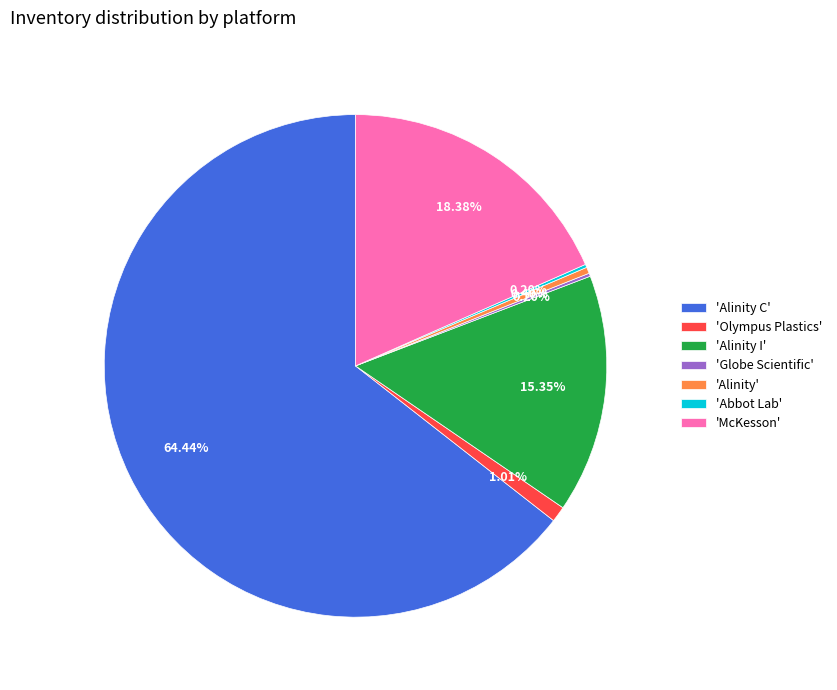

Which category has the biggest portion of the pie?

'Alinity C'